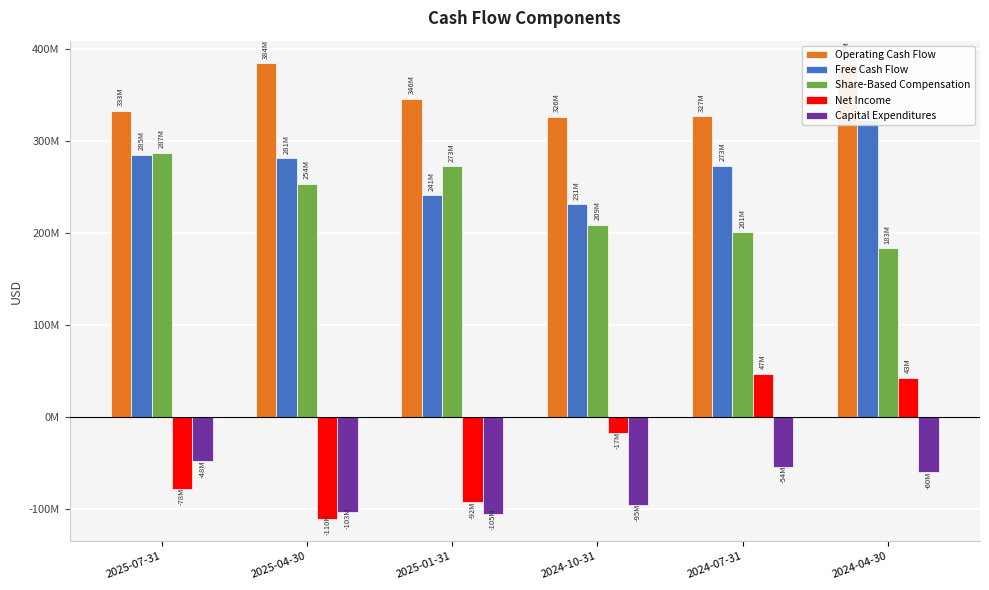

What is the value of the Operating Cash Flow bar at the 2nd from the left?

384107000